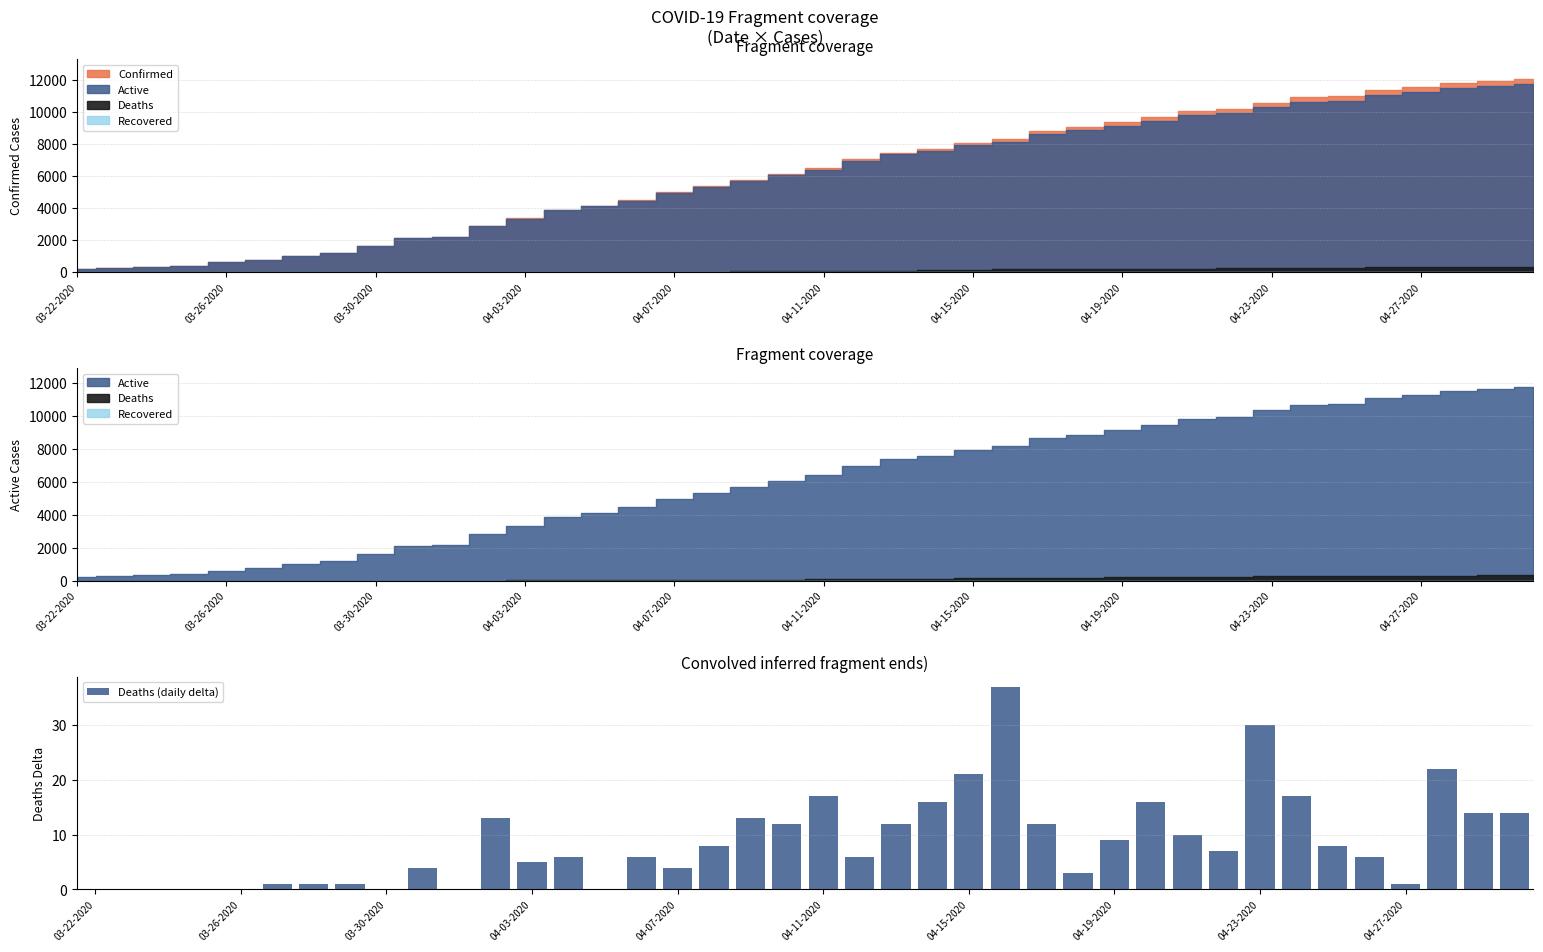

How many data points are less than 7?

20